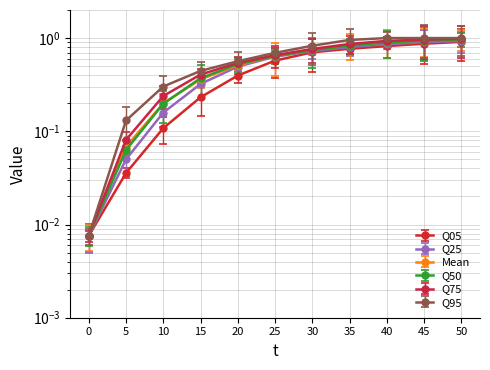

What is the label of the 2nd point from the right?

45.0